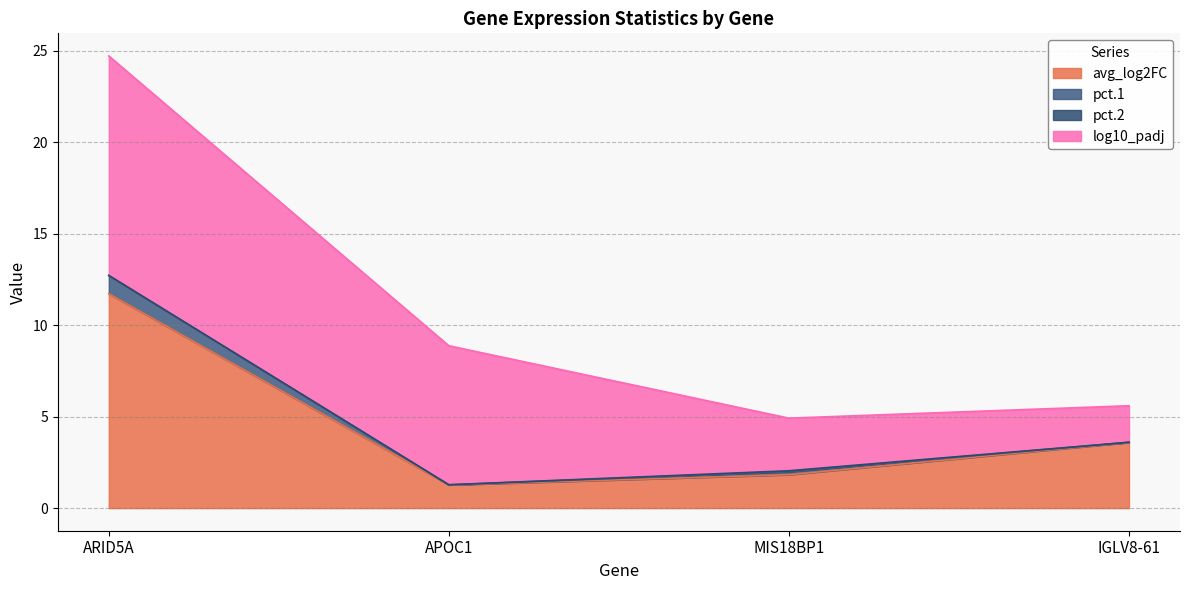

What is the sum of the avg_log2FC values at IGLV8-61 and ARID5A?

15.3